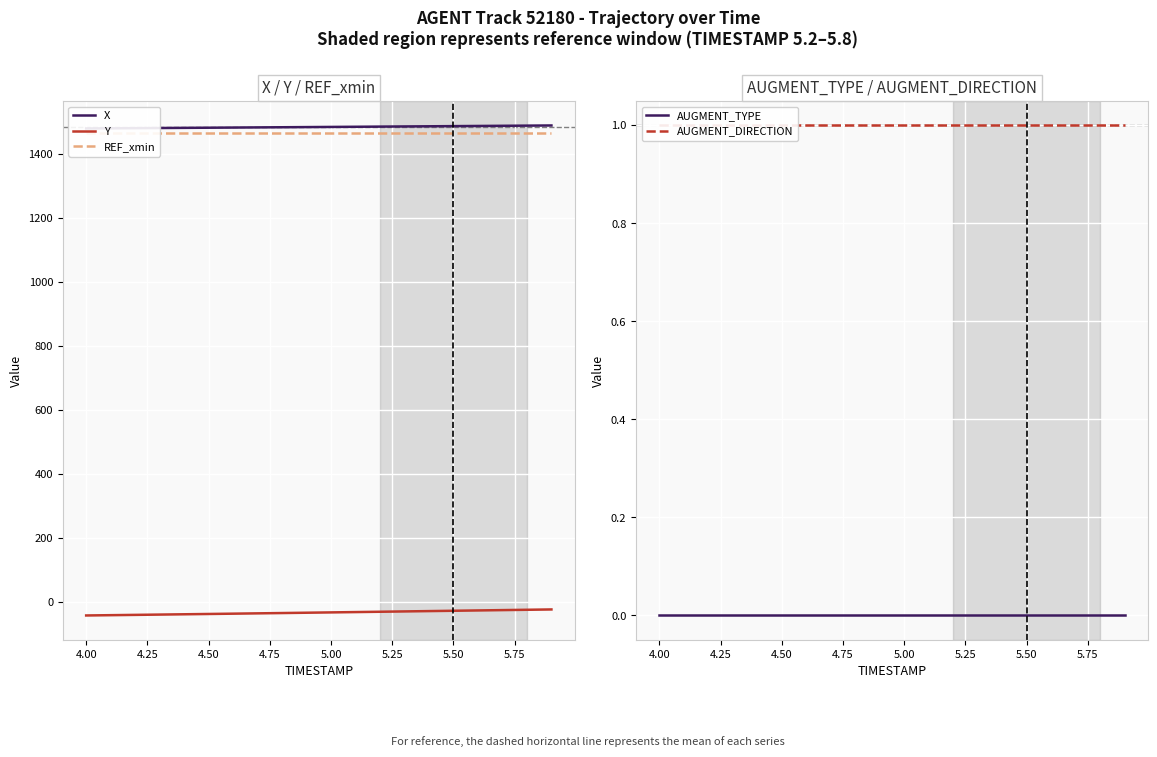

At how many categories does at least one series exceed 1415?

20